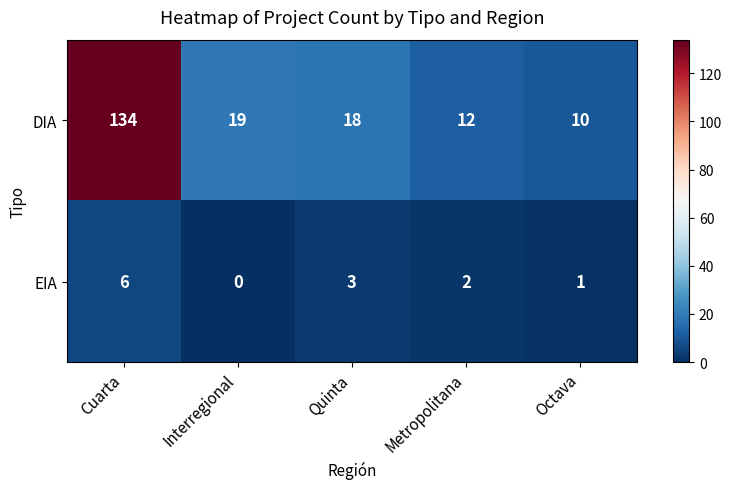

Reading left to right, what are all the values shown in this chart?

DIA: 134	19	18	12	10
EIA: 6	0	3	2	1